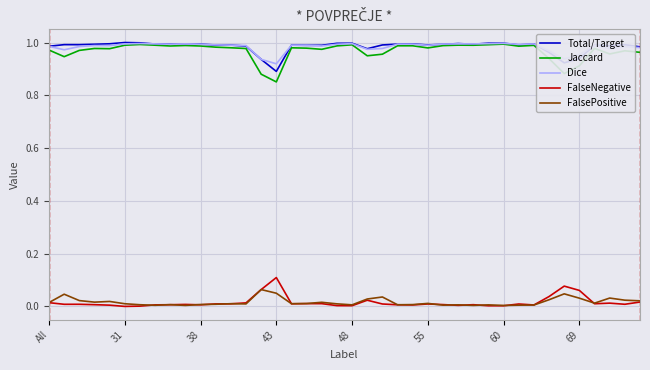

True or false: FalseNegative and Dice cross at least once.

False